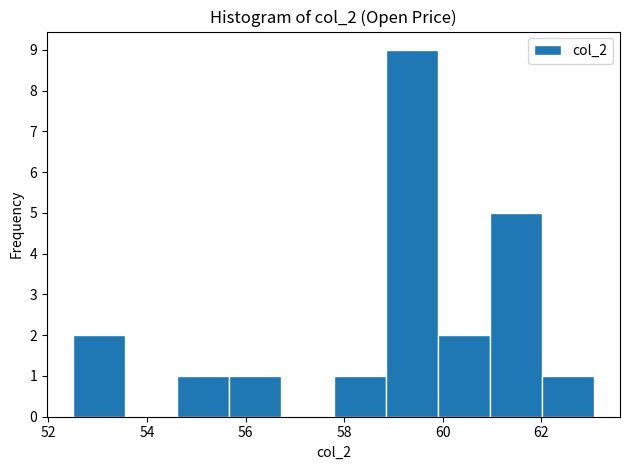

How tall is the bar that spans 54.6 to 55.6 on the x-axis? Neither the bar edges nor the heights are printed on the chart, so give them approximately, as read against the axes.

1